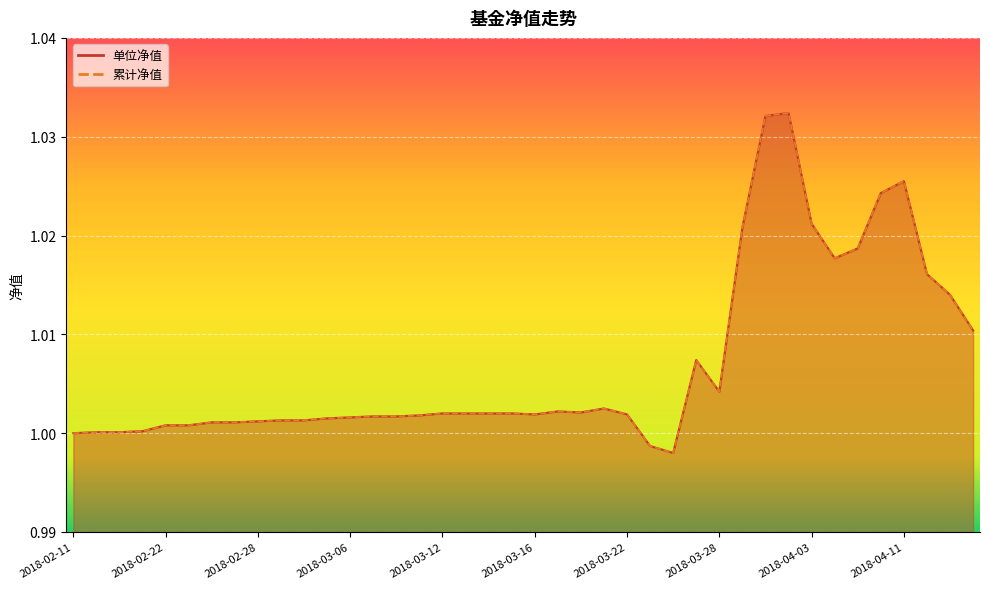

How many values in the 累计净值 series exceed 1?

37